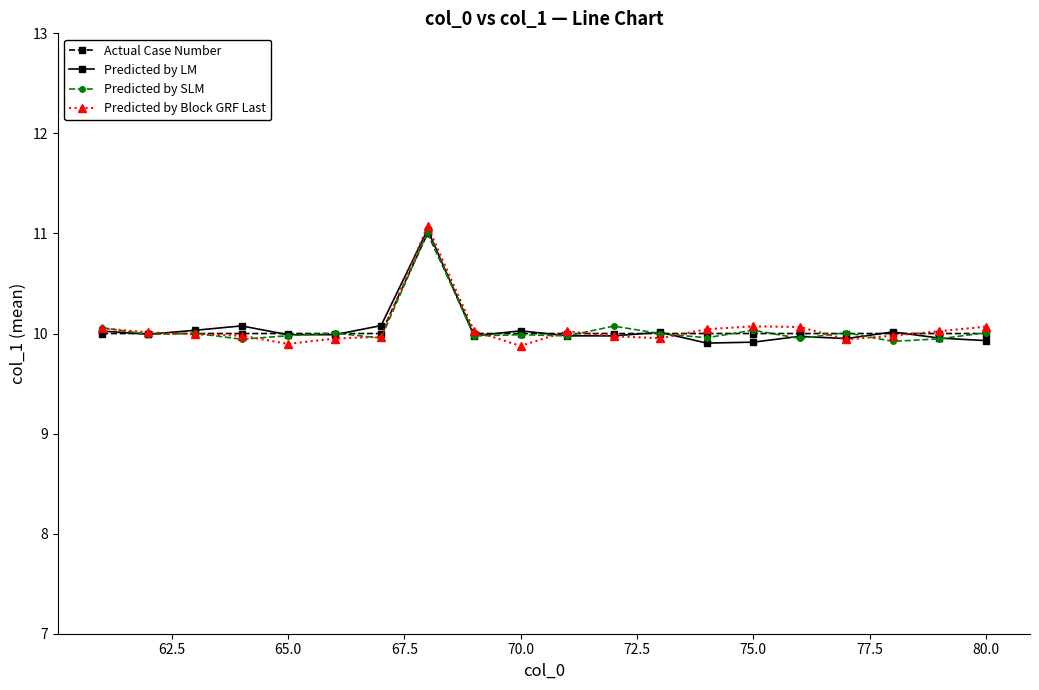

What are all the series names shown in the legend?

Actual Case Number, Predicted by LM, Predicted by SLM, Predicted by Block GRF Last